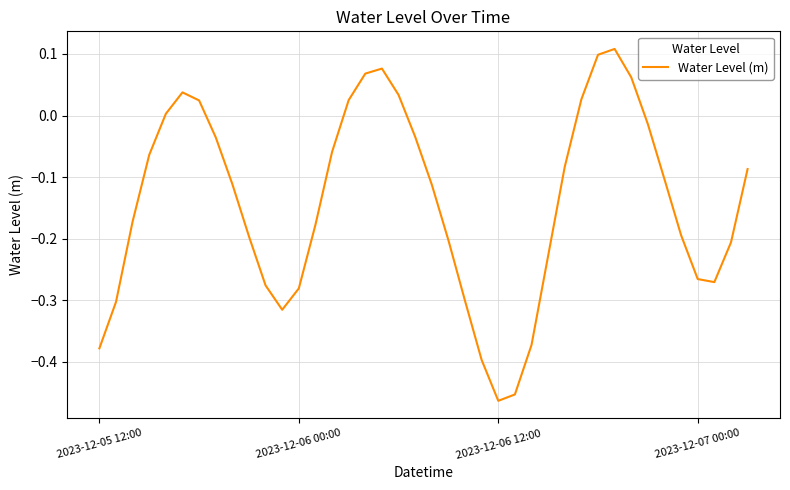

How many negative values are there?

29